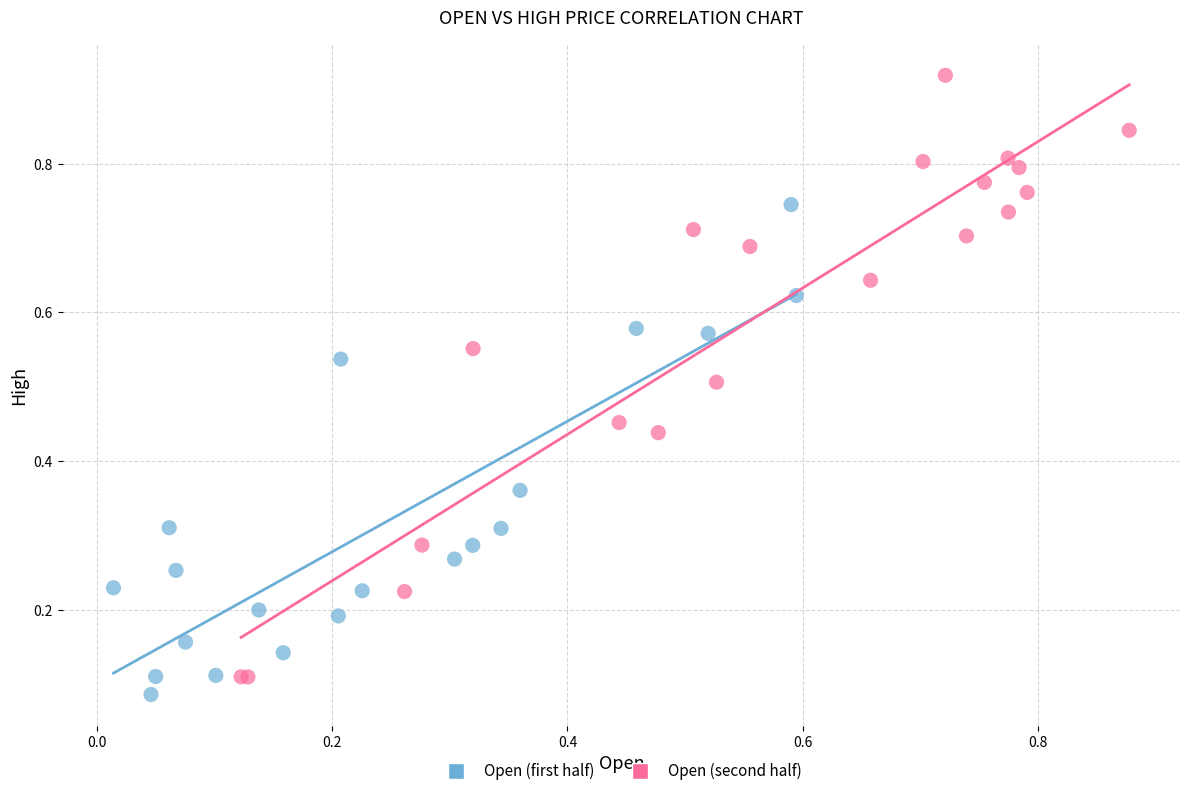

What are all the series names shown in the legend?

Open (first half), Open (second half)